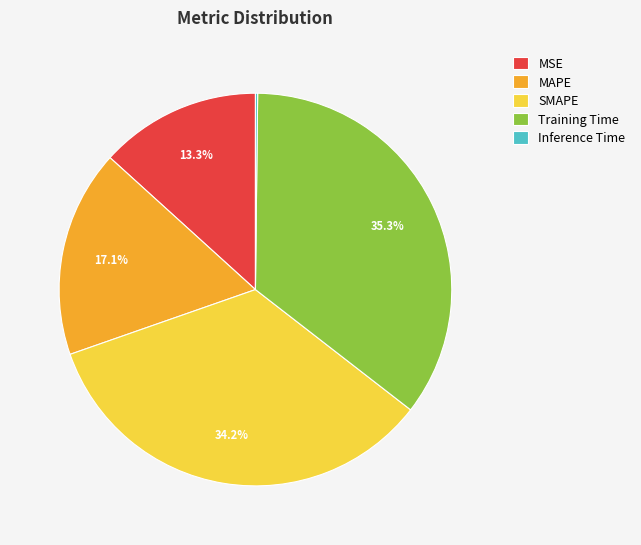

What portion of the pie excludes Training Time?

64.7%